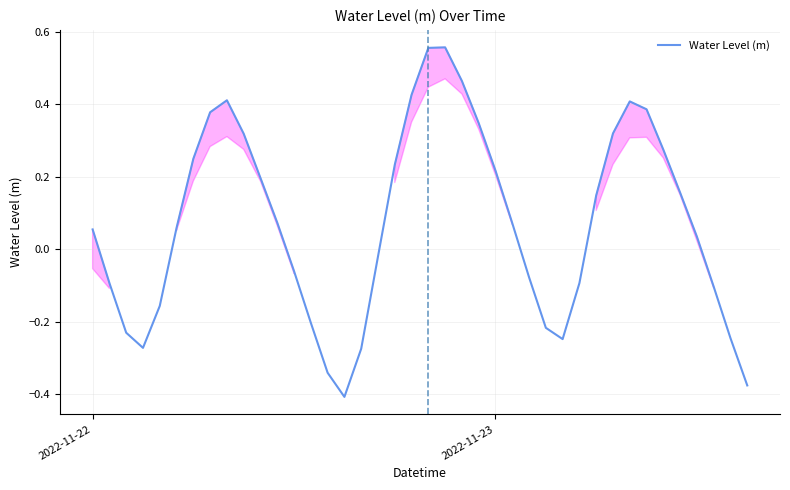

What is the difference between the maximum and minimum values?

1.0